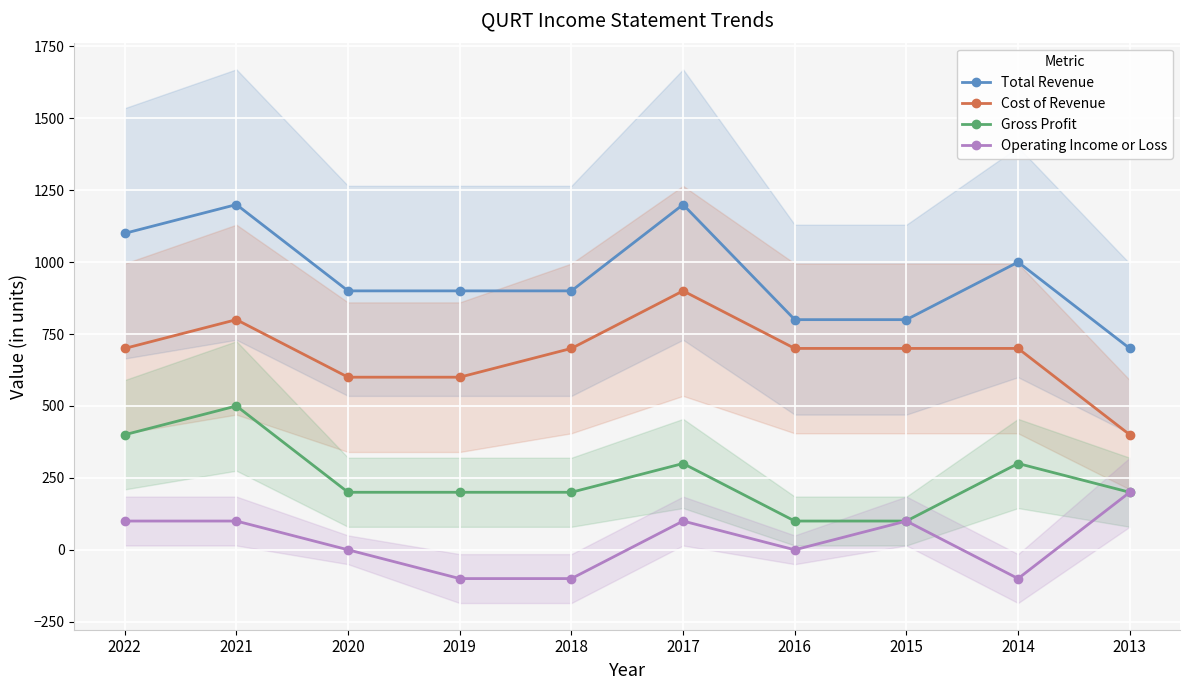

Between 2019 and 2014, which is larger?

2014